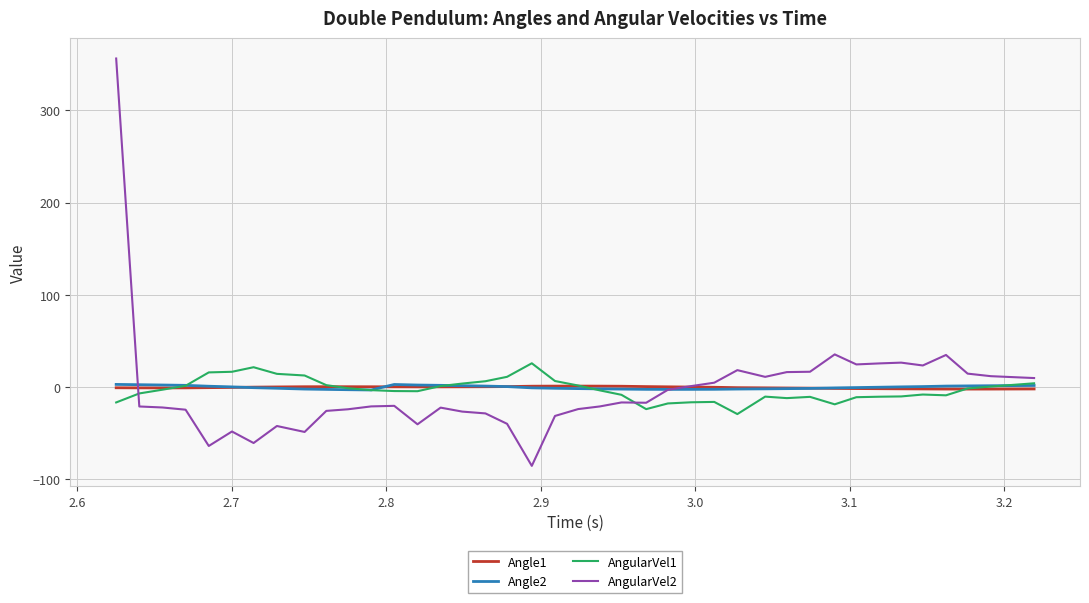

What is the greatest value displayed?

356.0